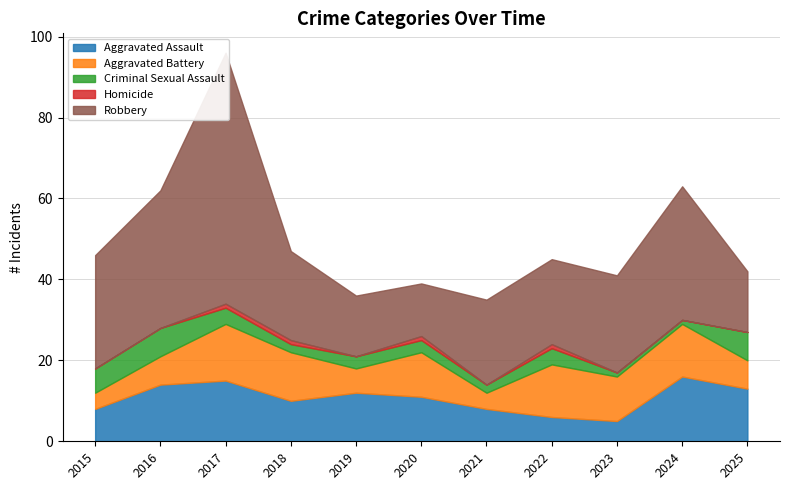

Where is the first local maximum for Robbery?

2017